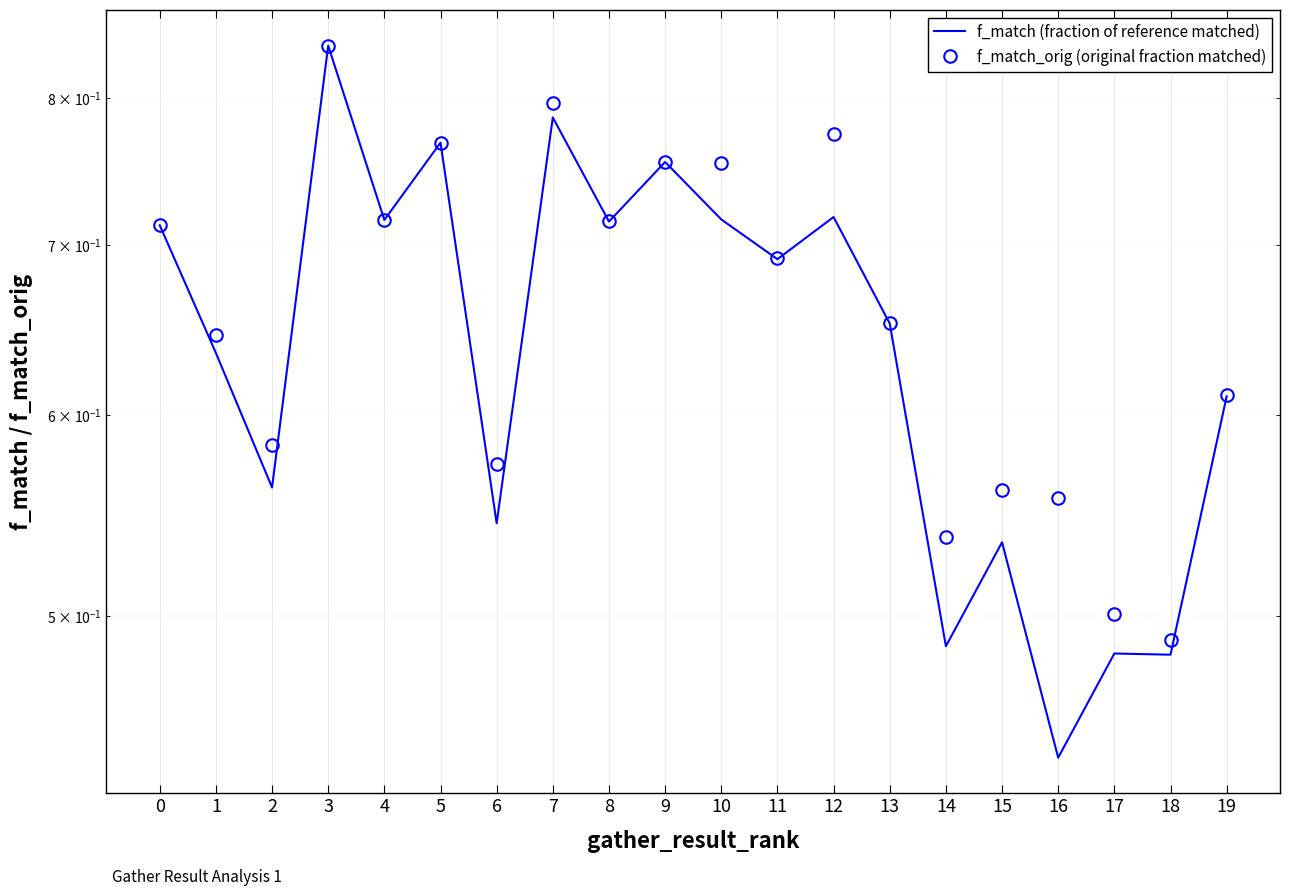

At which category does f_match (fraction of reference matched) reach its first local valley?

2